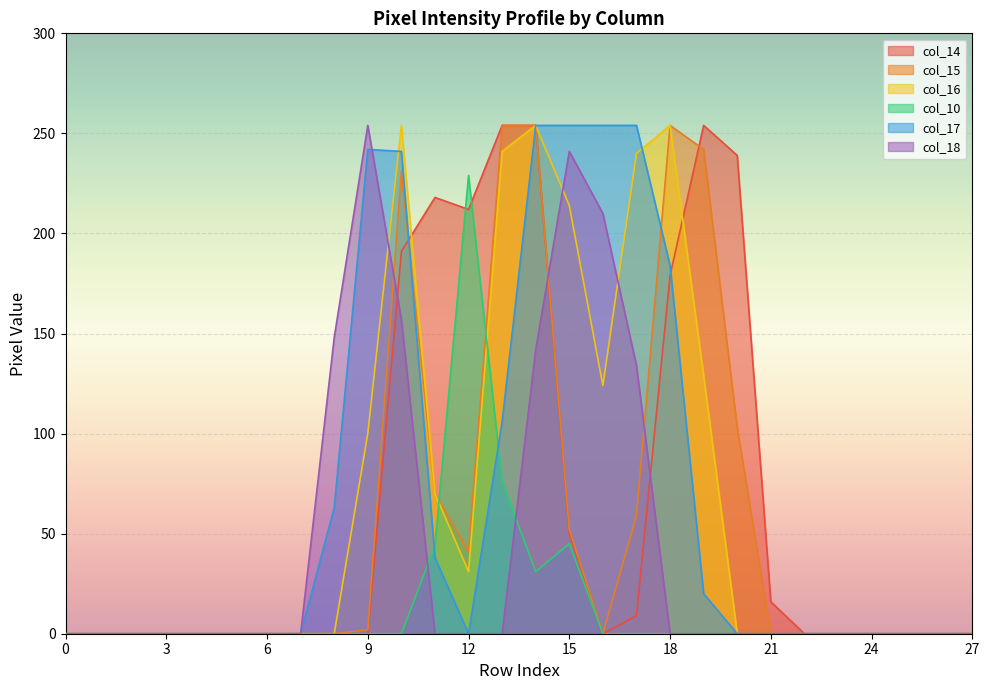

True or false: col_17 has more than 1 interior local peaks.

False